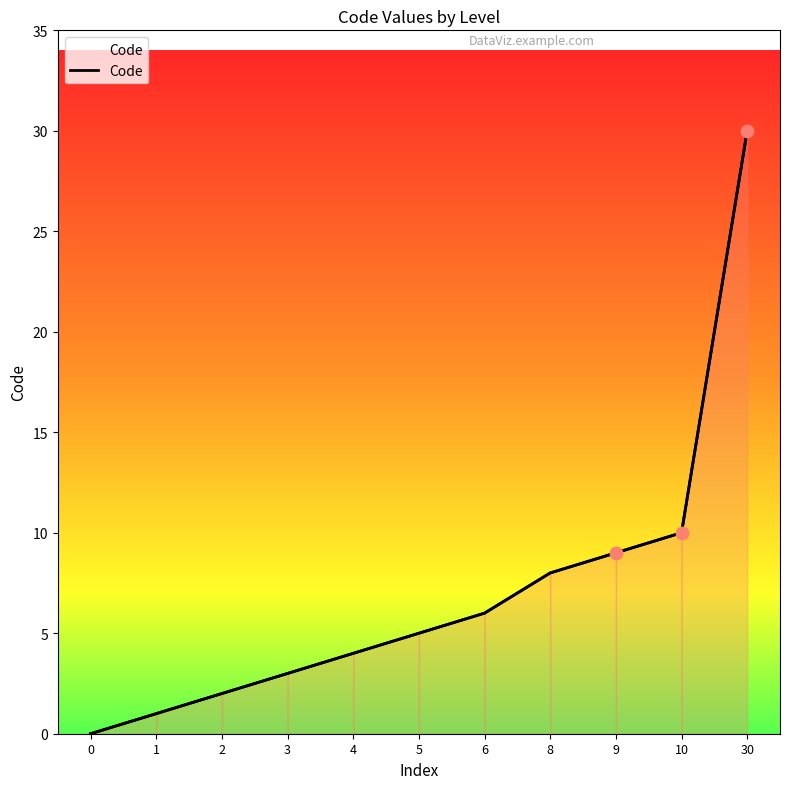

Which has a higher value, 10 or 6?

10